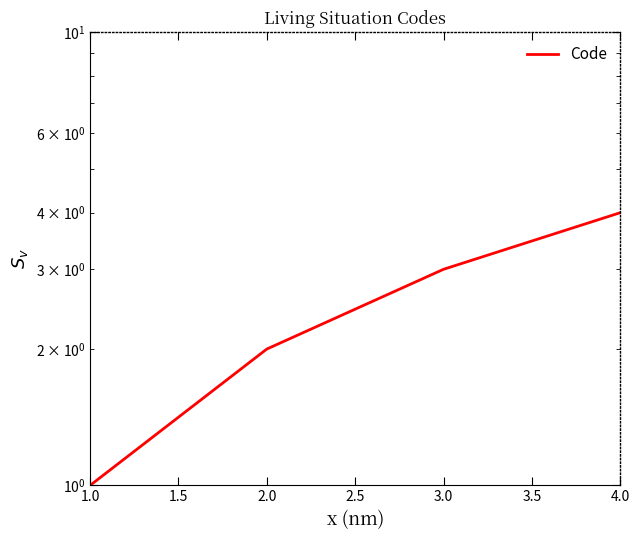

Count the values in the range 2 to 4.

3